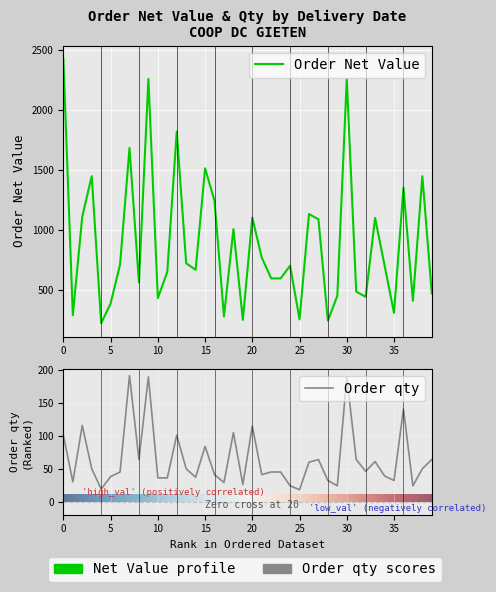

How many interior local valleys does the Order qty series have?

12